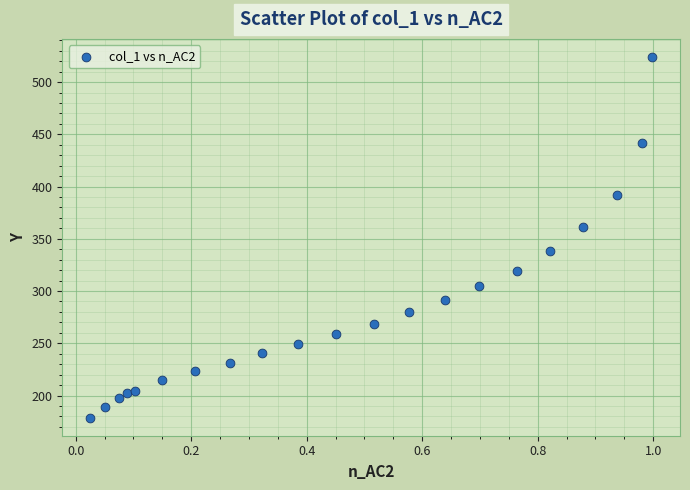

What is the range of Y values (max minus min)?

345.3